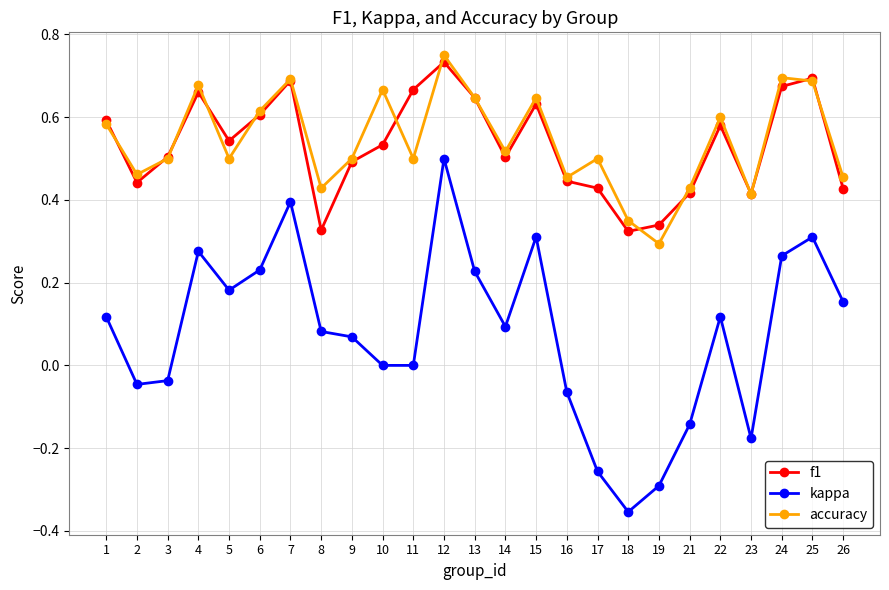

The value of f1 at 18 is 0.3. True or false?

True